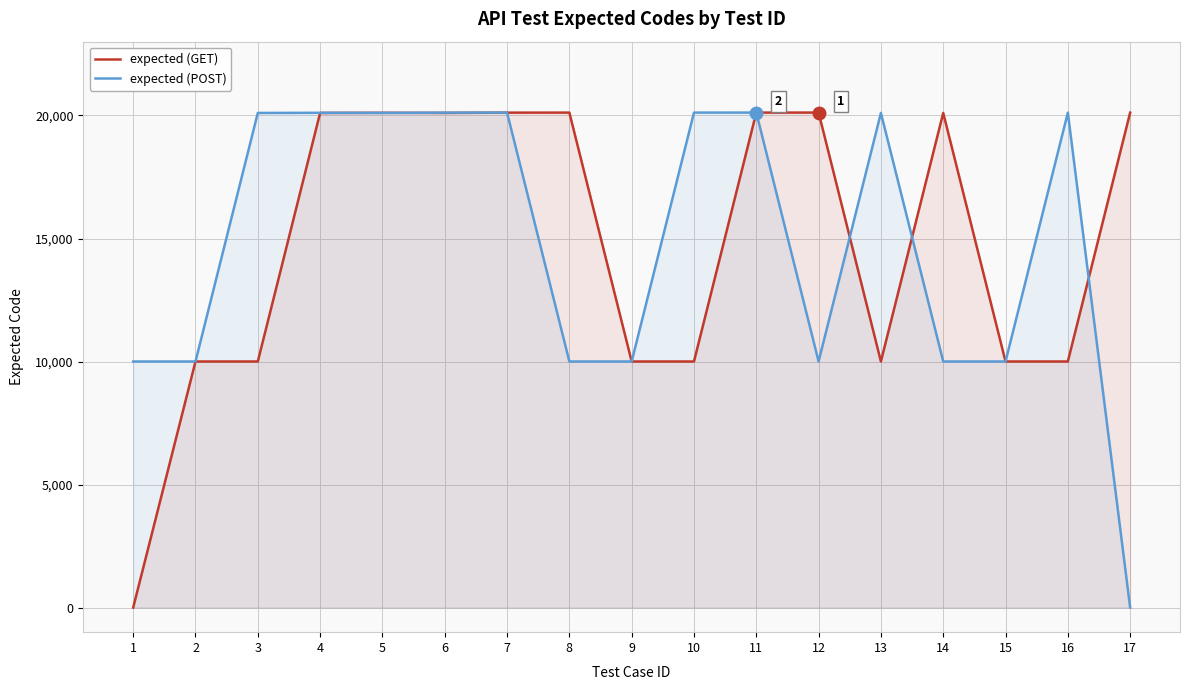

What is the value of the expected (POST) point at the 7th from the left?

20117